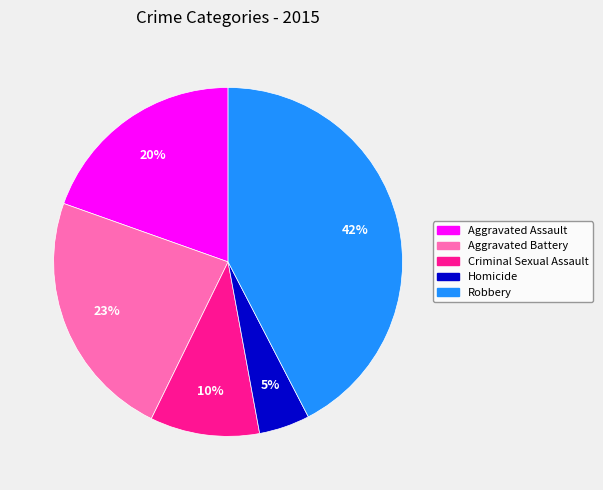

To the nearest percent, what portion does Aggravated Battery represent?

23%